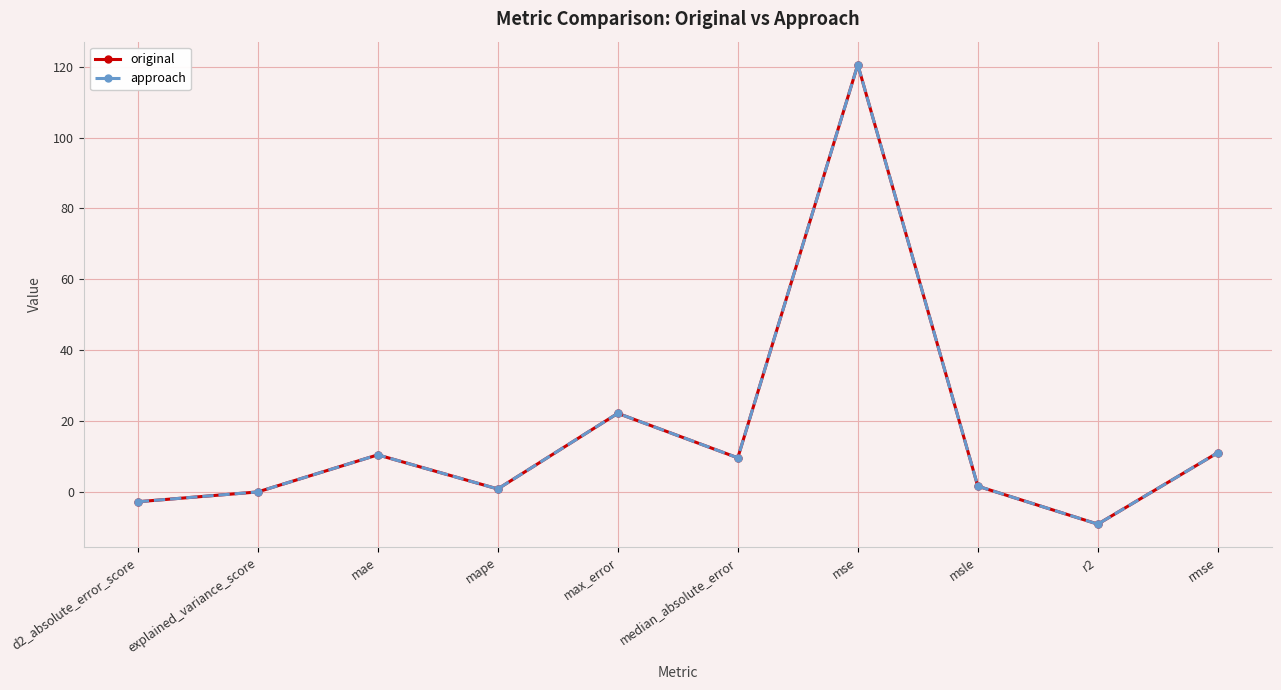

Is this an area chart (filled region under the line)?

No